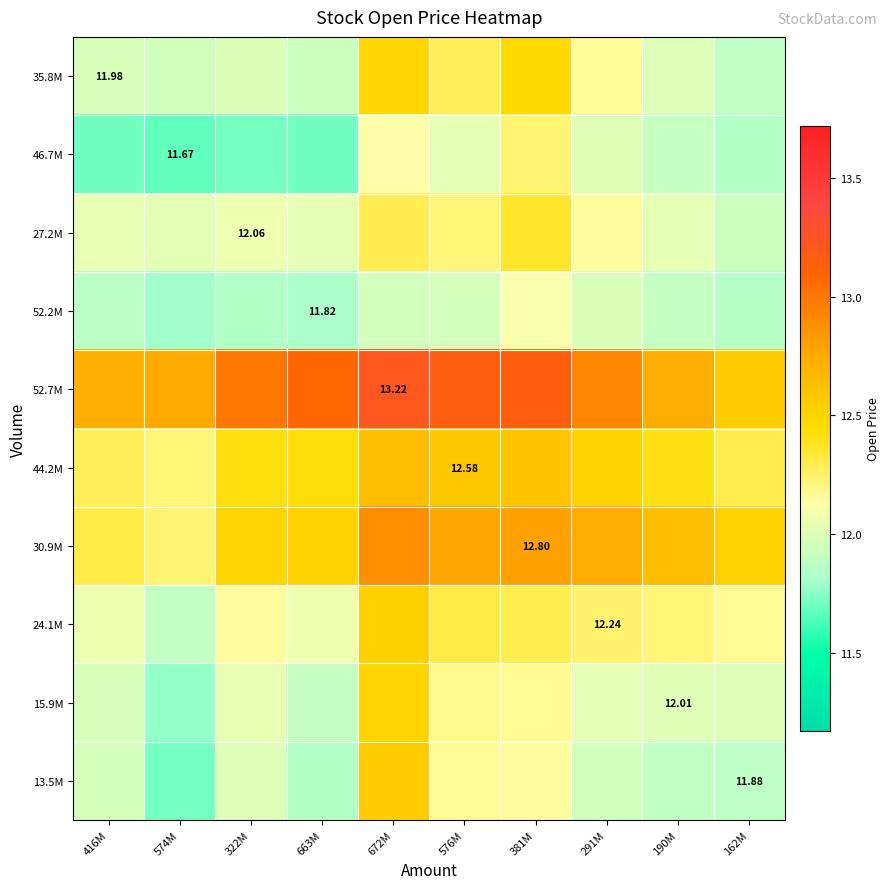

What is the sum of the 27.2M values at 663M and 190M?

24.1